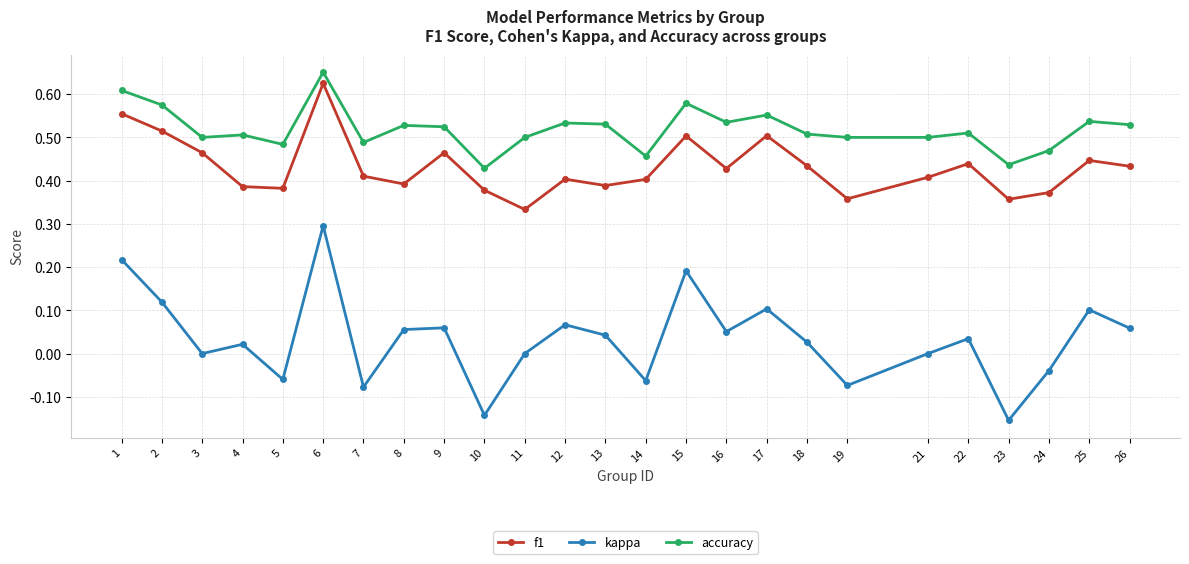

The f1 series shows 0.5 at 2. True or false?

True